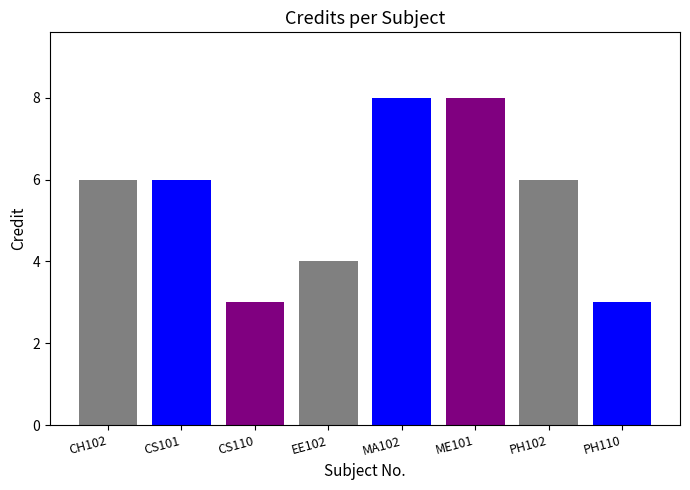

Reading right to left, what are all the values shown in this chart?

PH110=3	PH102=6	ME101=8	MA102=8	EE102=4	CS110=3	CS101=6	CH102=6